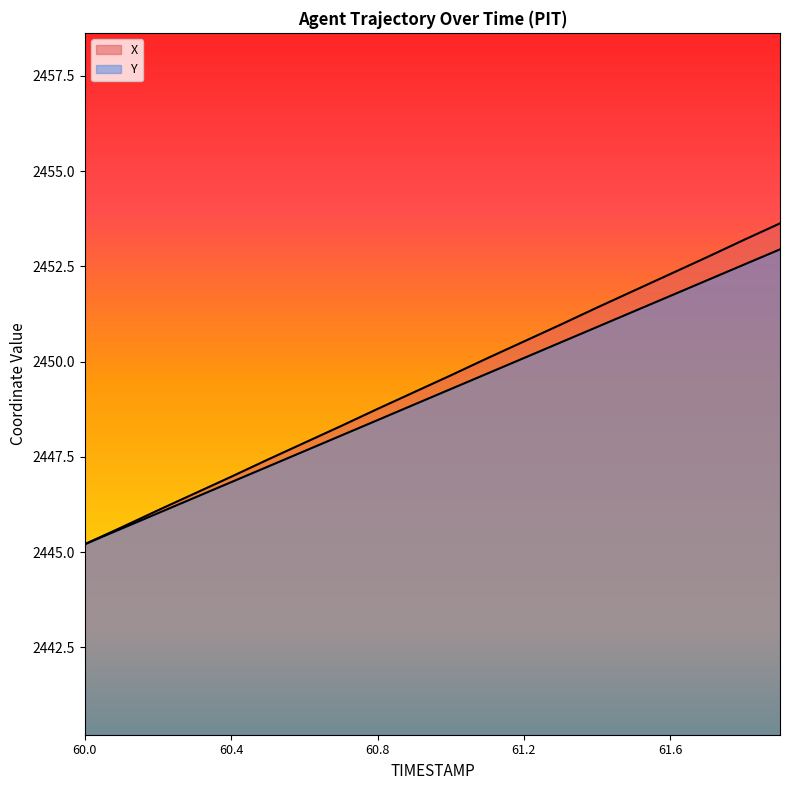

Rank the categories by X value from lowest to highest.

60.0, 60.1, 60.2, 60.3, 60.4, 60.5, 60.6, 60.7, 60.8, 60.9, 61.0, 61.1, 61.2, 61.3, 61.4, 61.5, 61.6, 61.7, 61.8, 61.9